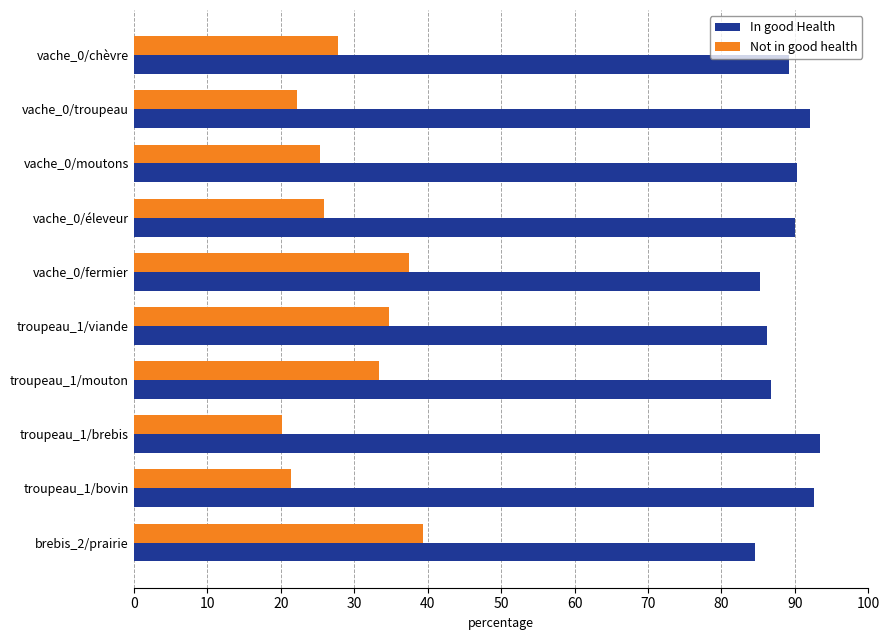

What is the sum of all Not in good health values?

287.8